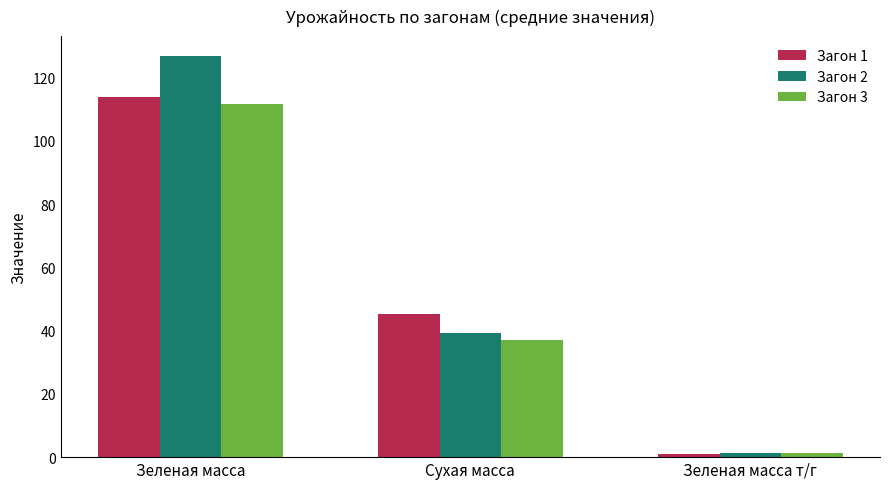

At which category does the chart reach its peak across all series?

Зеленая масса